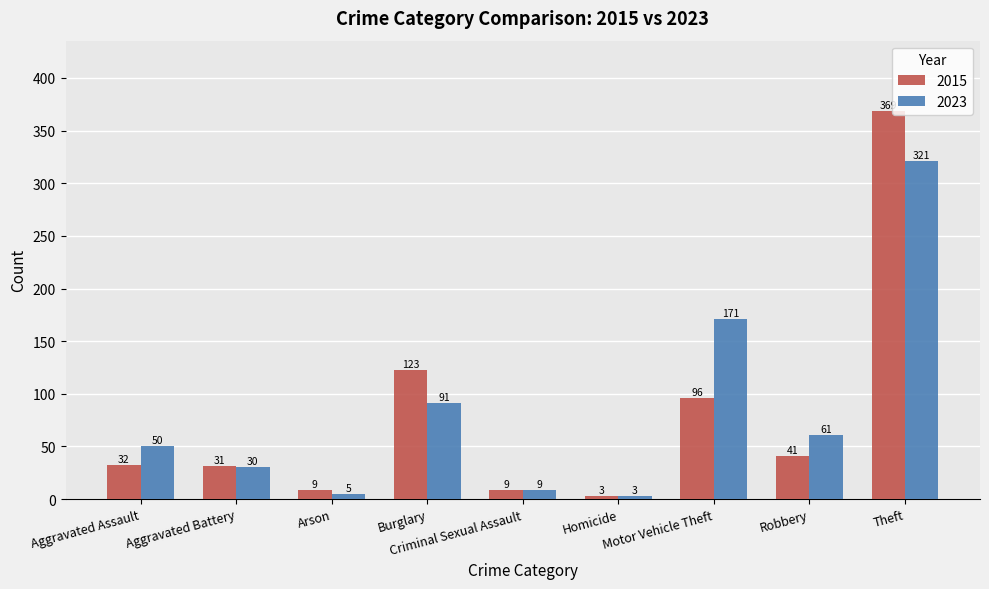

What is the label of the 7th bar from the left?

Motor Vehicle Theft